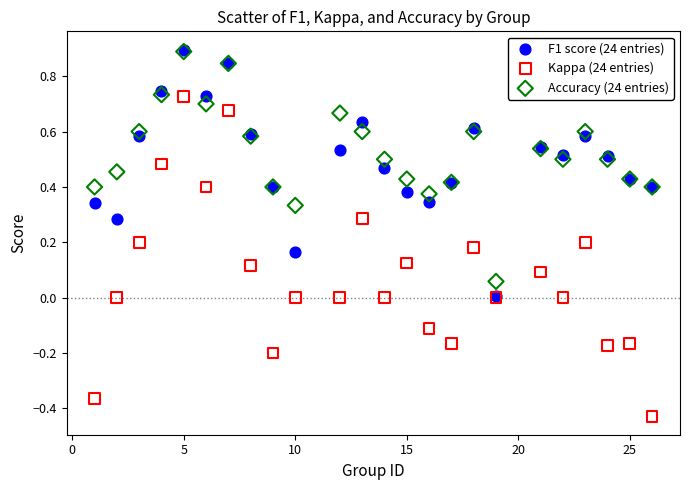

Which series reaches the minimum Y coordinate?

Kappa (24 entries)